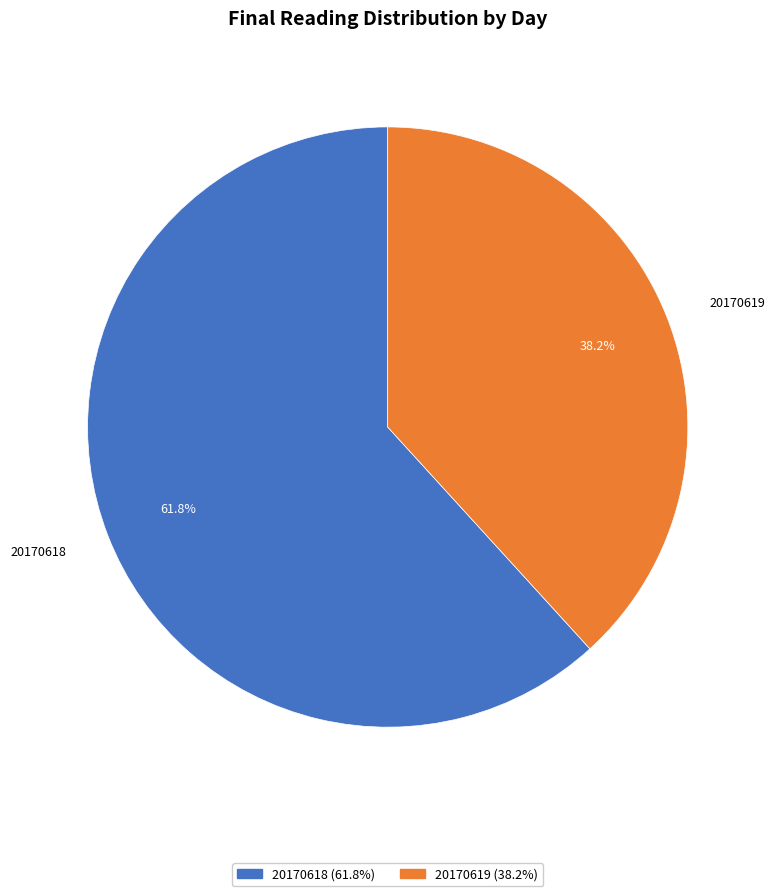

Is there any slice that represents more than half of the pie?

Yes